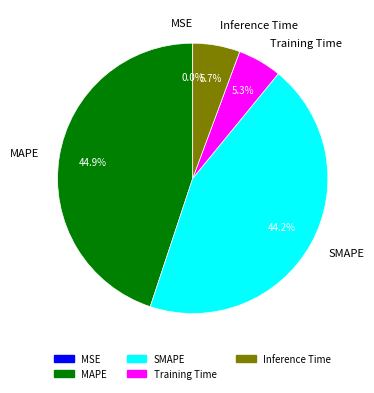

Between MAPE and Inference Time, which is larger?

MAPE